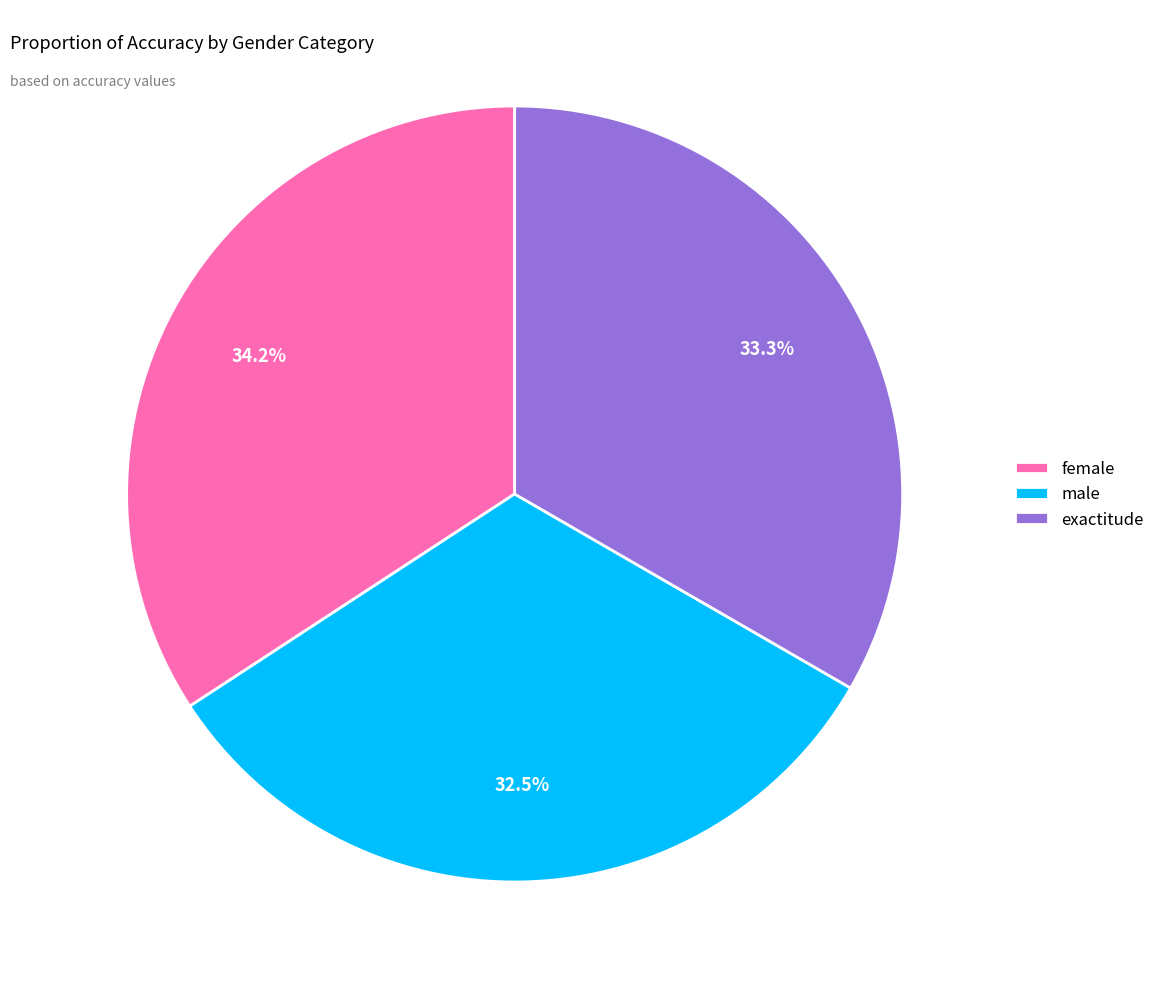

To the nearest percent, what is the average slice percentage?

33%